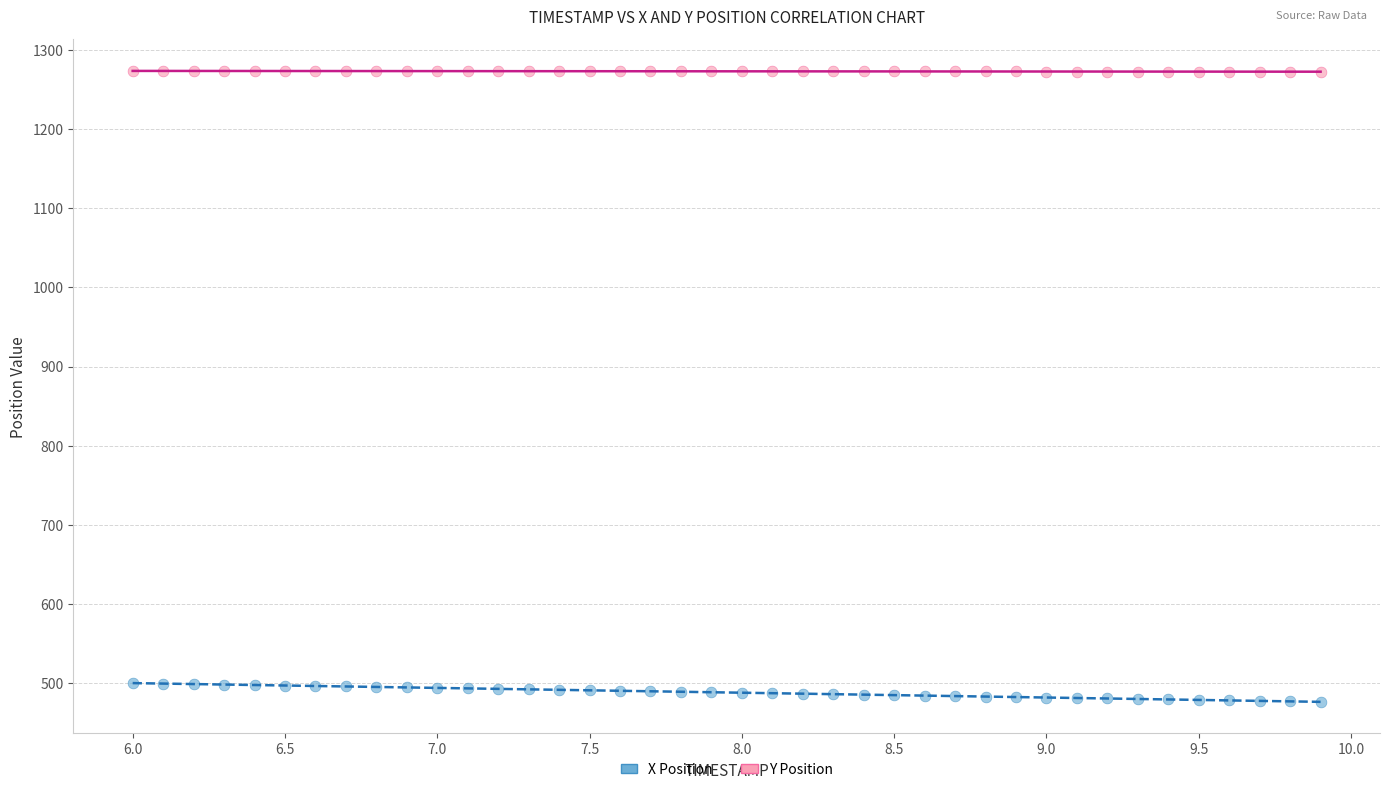

Across all data points, what is the range of Y values (max minus min)?

796.9